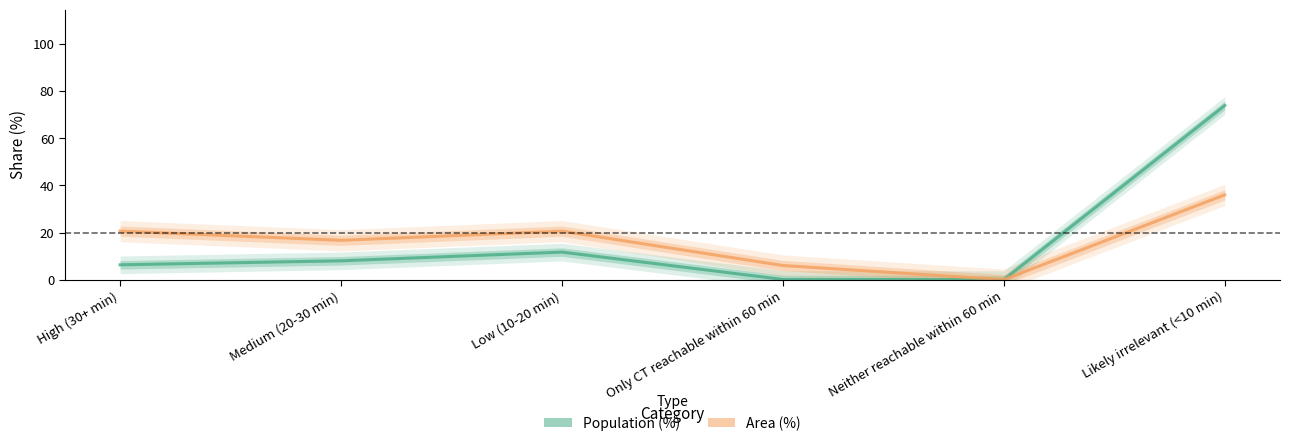

True or false: Population (%) and Area (%) intersect in this chart.

False